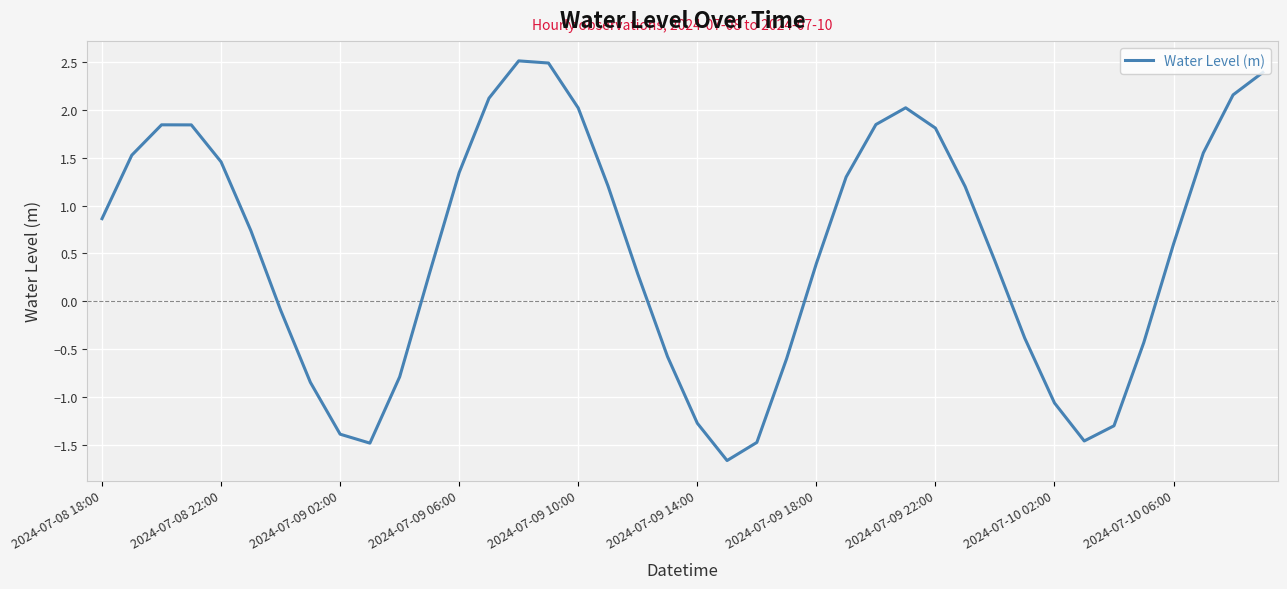

What is the greatest value displayed?

2.5